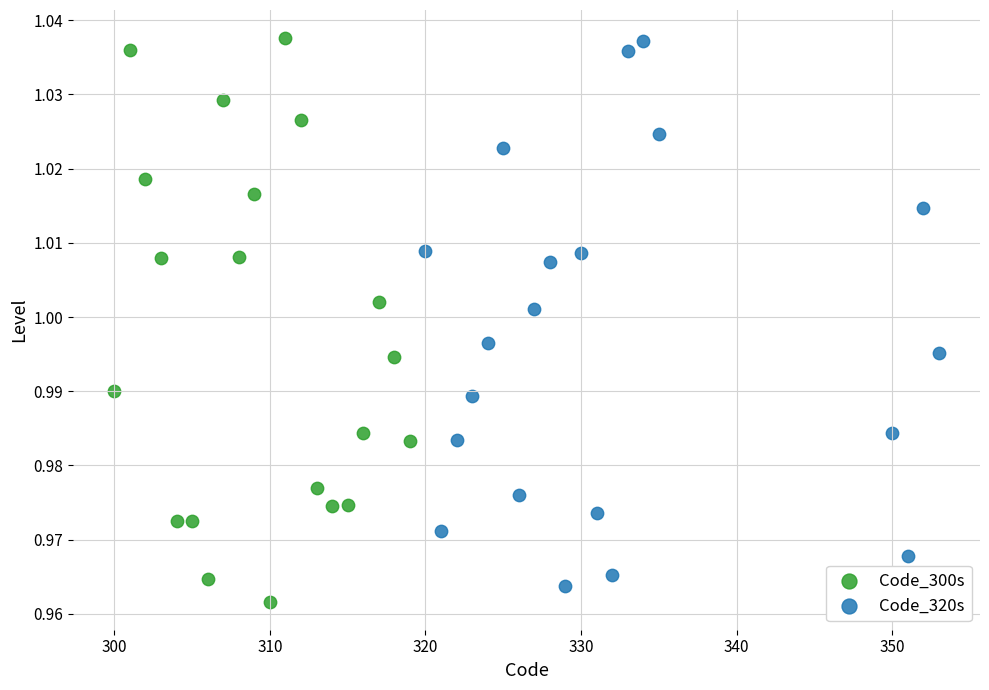

Which series contains the lowest Y value?

Code_300s